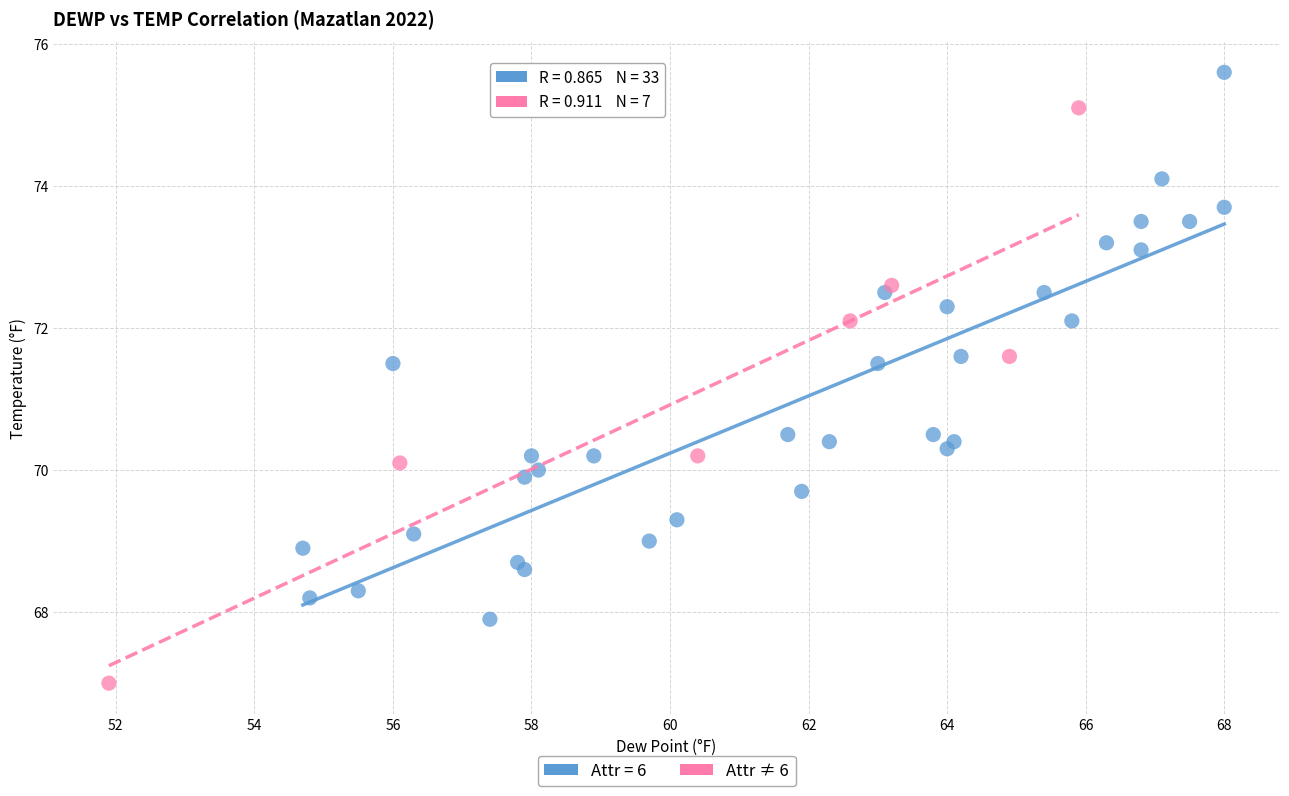

Which series reaches the minimum Y coordinate?

Attr ≠ 6